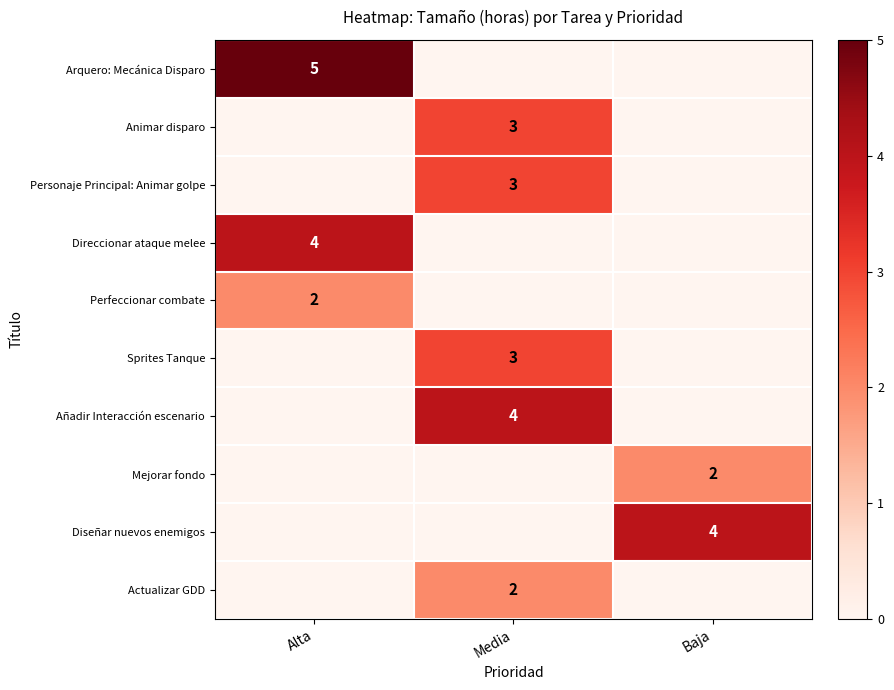

True or false: Añadir Interacción escenario has a value of 4 at Media.

True